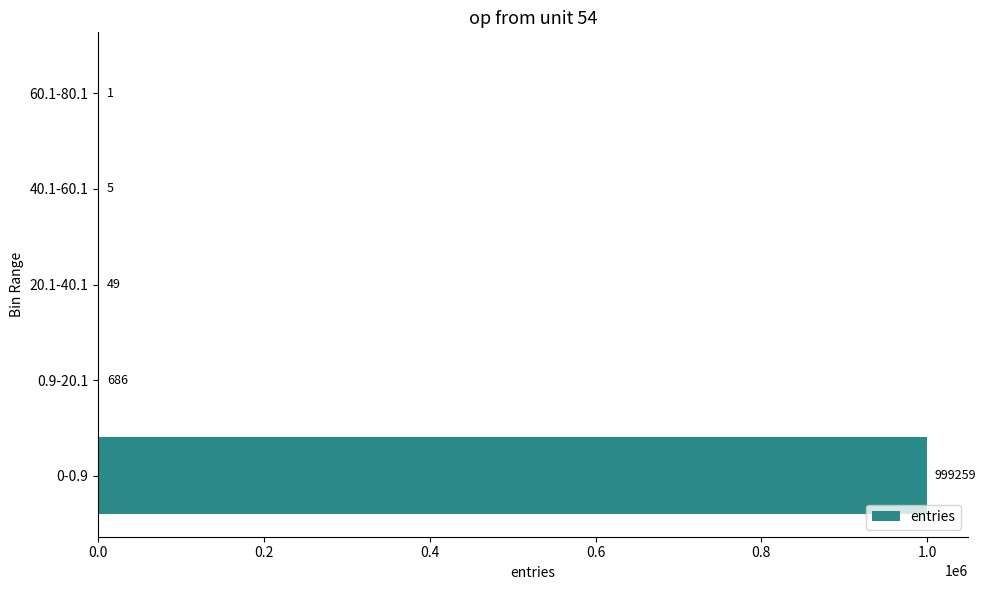

What is the sum of all values?

1000000